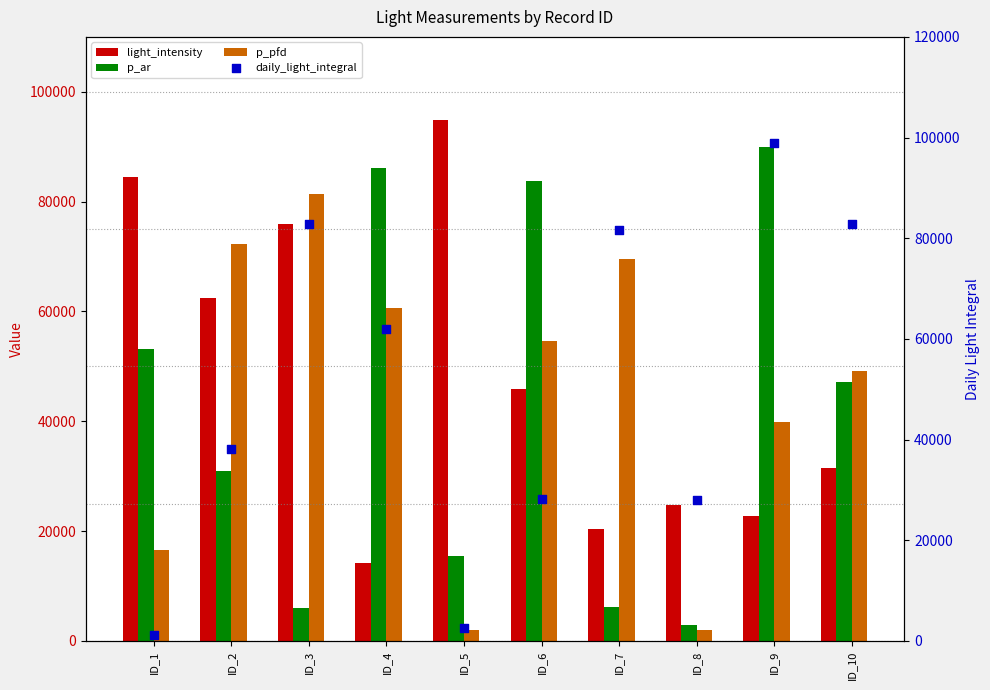

What are all the series names shown in the legend?

light_intensity, p_ar, p_pfd, daily_light_integral